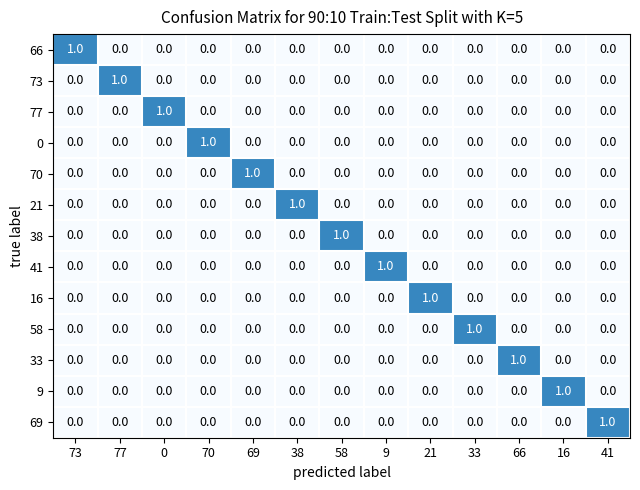

Which category has the highest value in the 73 series?

77